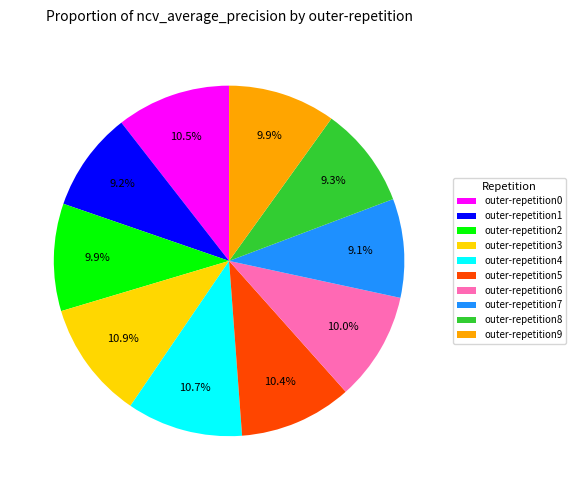

What percentage is the outer-repetition1 slice, to the nearest percent?

9%